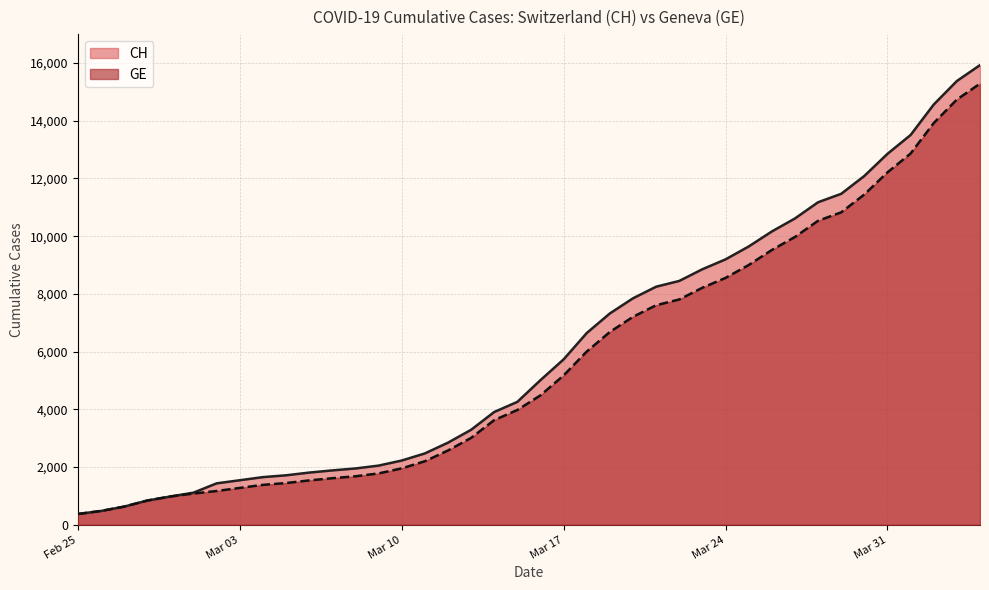

What are all the series names shown in the legend?

CH, GE